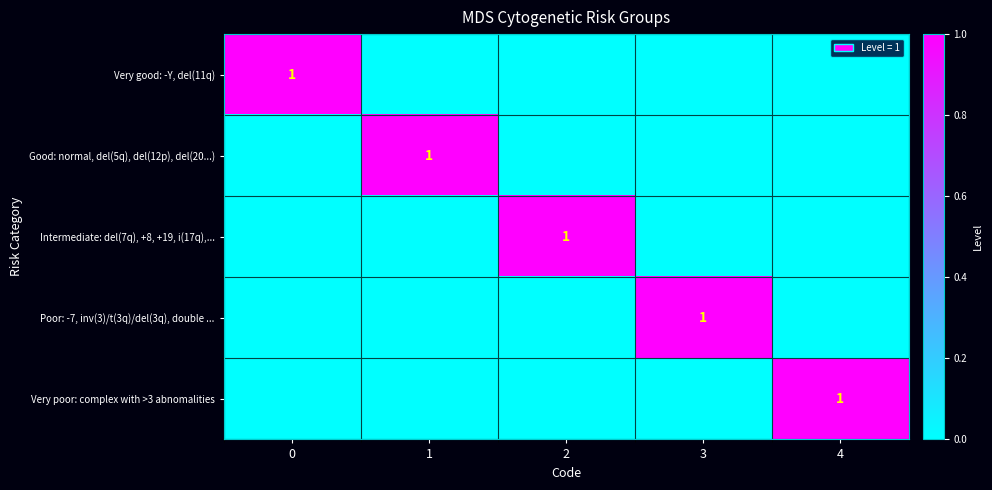

Count the number of data series in this chart.

5